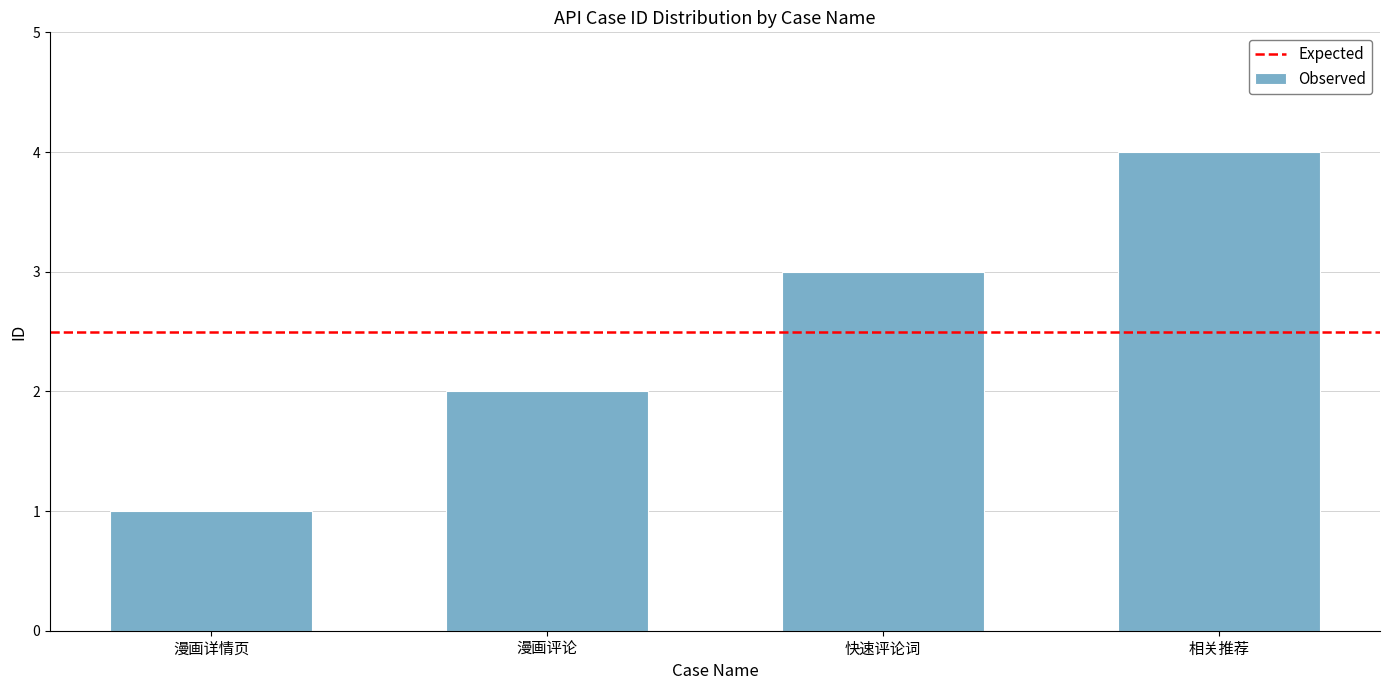

What is the sum of all values?

10